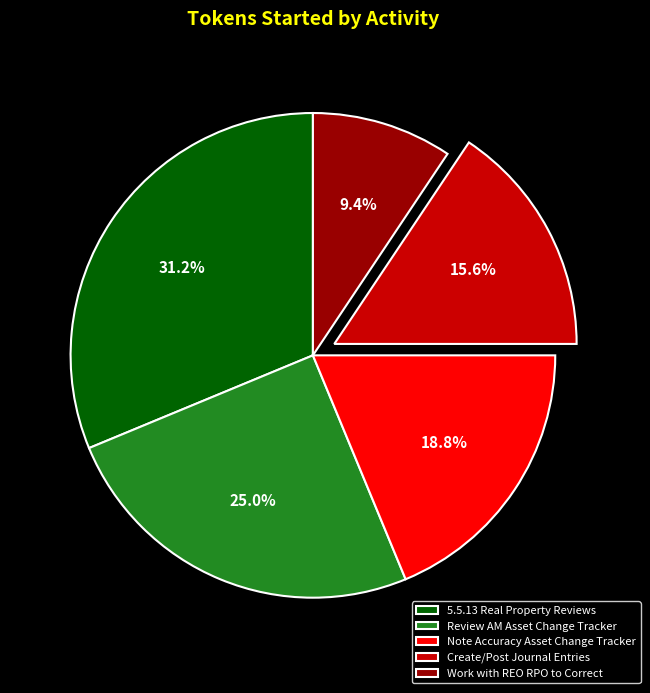

Which category has the smallest portion of the pie?

Work with REO RPO to Correct